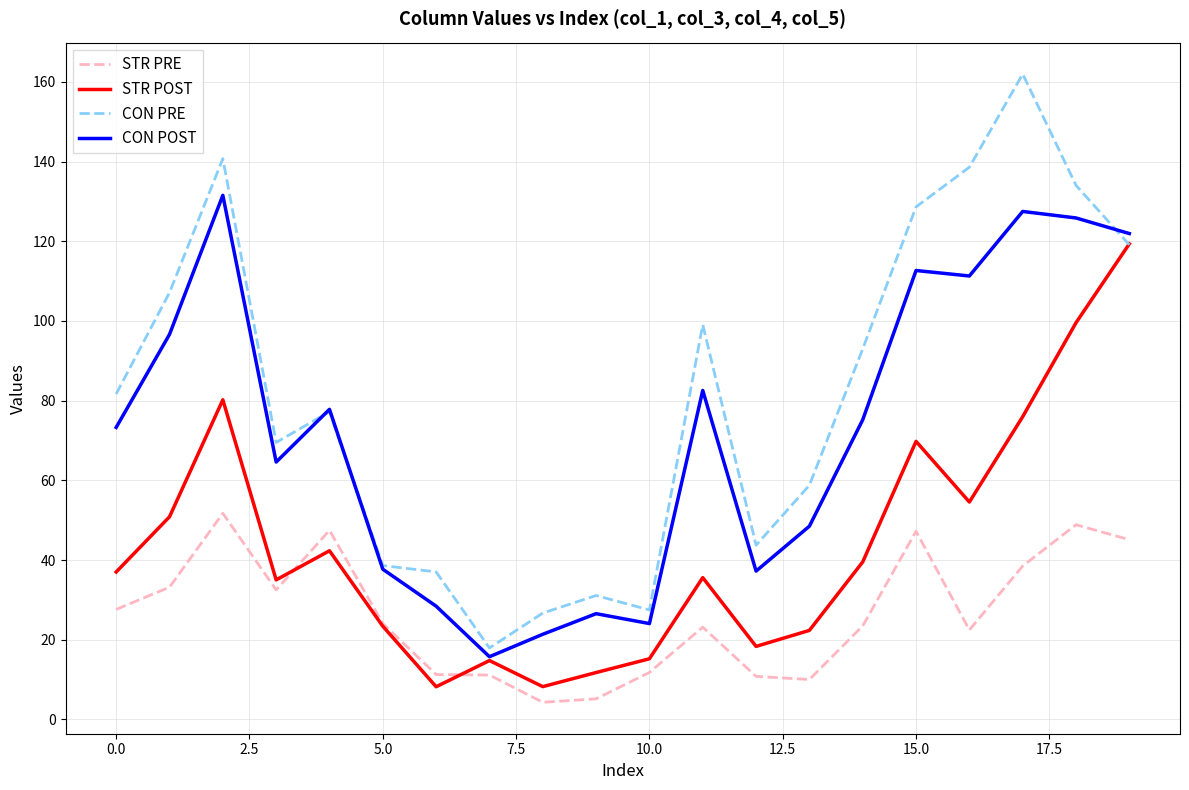

Rank the series by their maximum value, from highest to lowest.

CON PRE, CON POST, STR POST, STR PRE